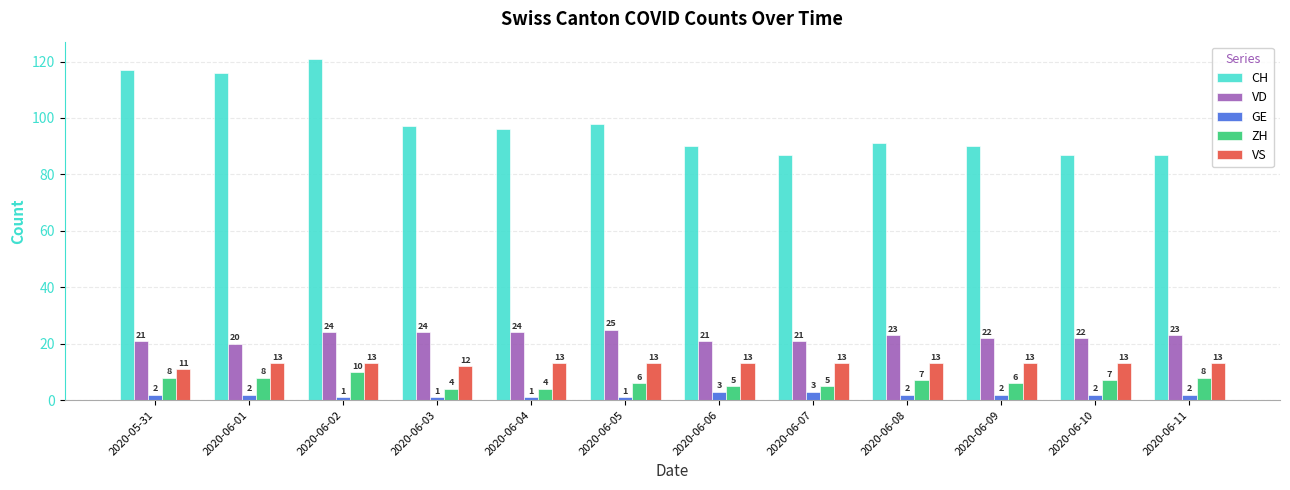

Which series has the largest range (max minus min)?

CH